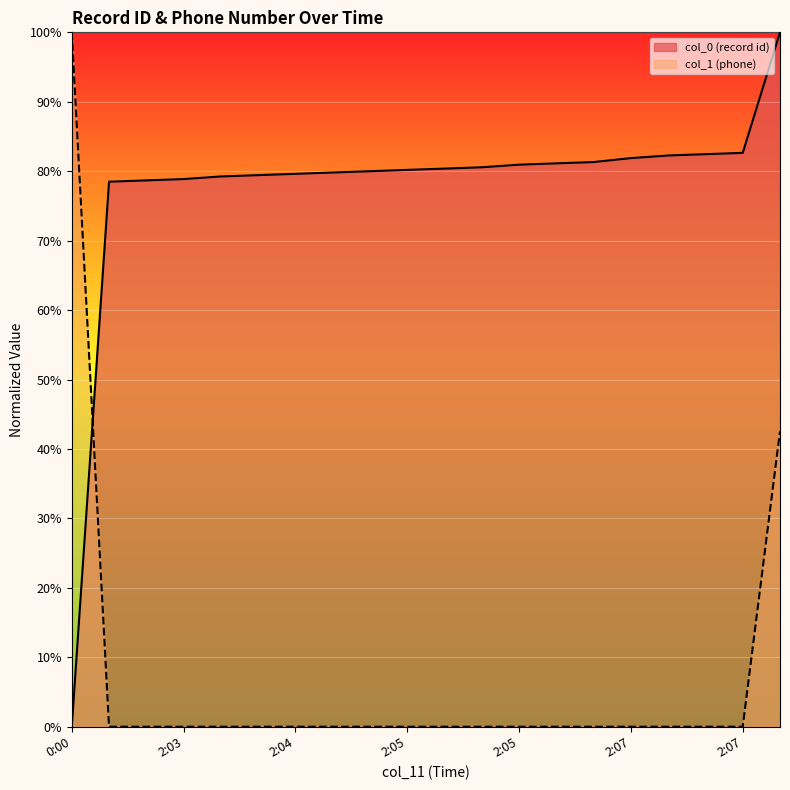

Which series changed the most between 2:07 and 2:07?

col_0 (record id)